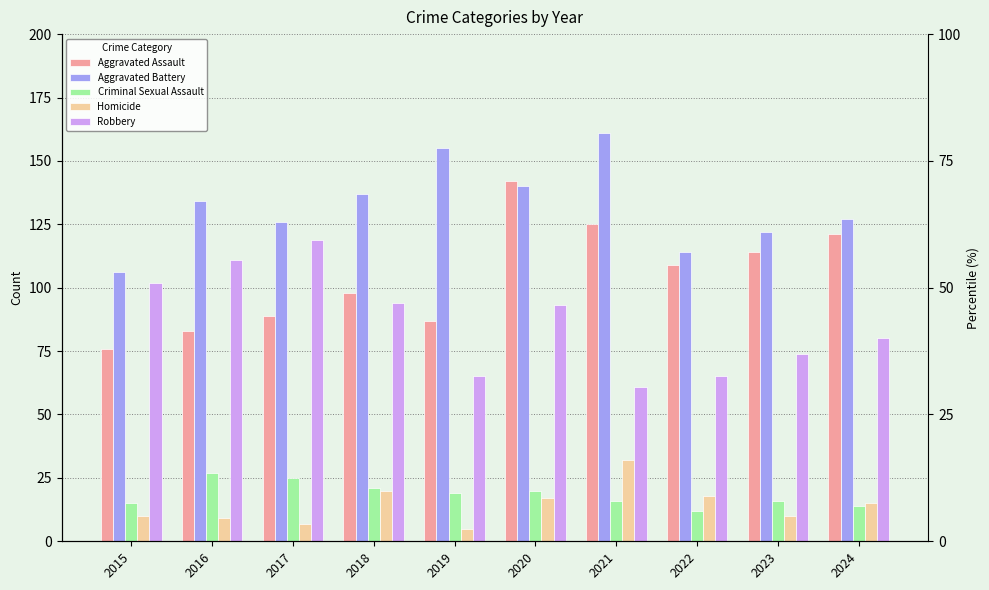

The value of Criminal Sexual Assault at 2016 is 46. True or false?

False